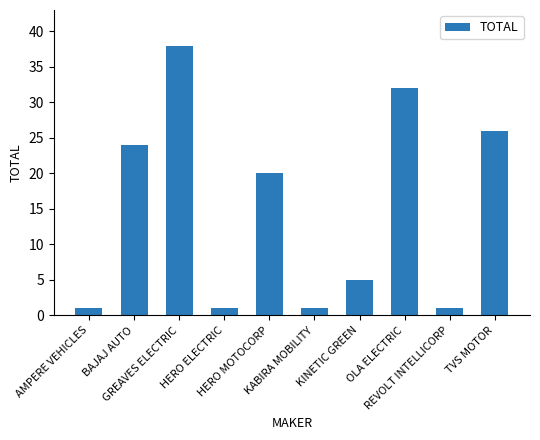

At which label is the value closest to 19?

HERO MOTOCORP